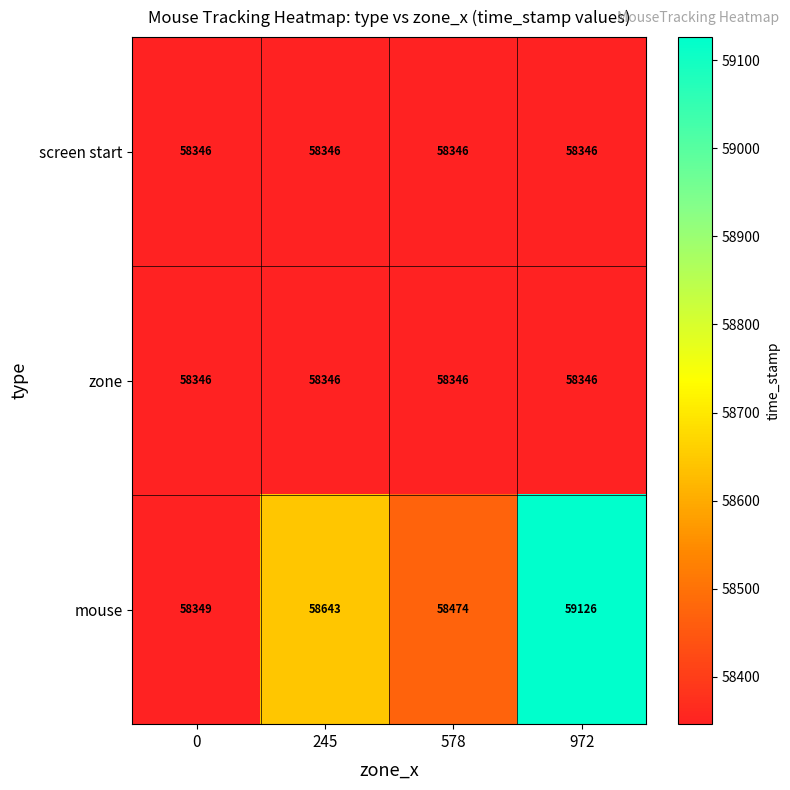

True or false: screen start has a value of 14991 at 245.

False